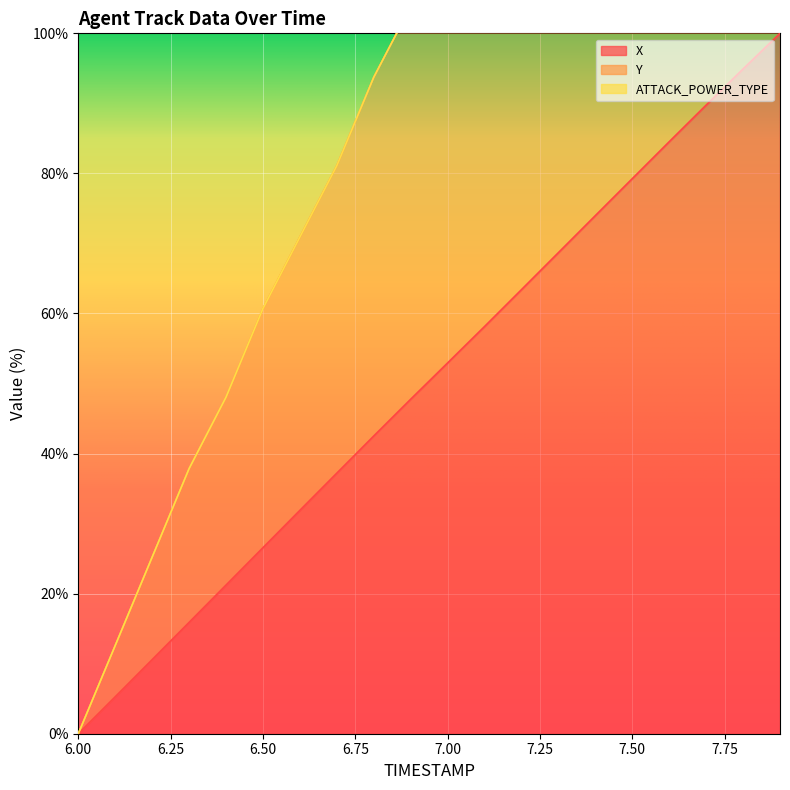

Does the chart display data point markers on the line(s)?

No